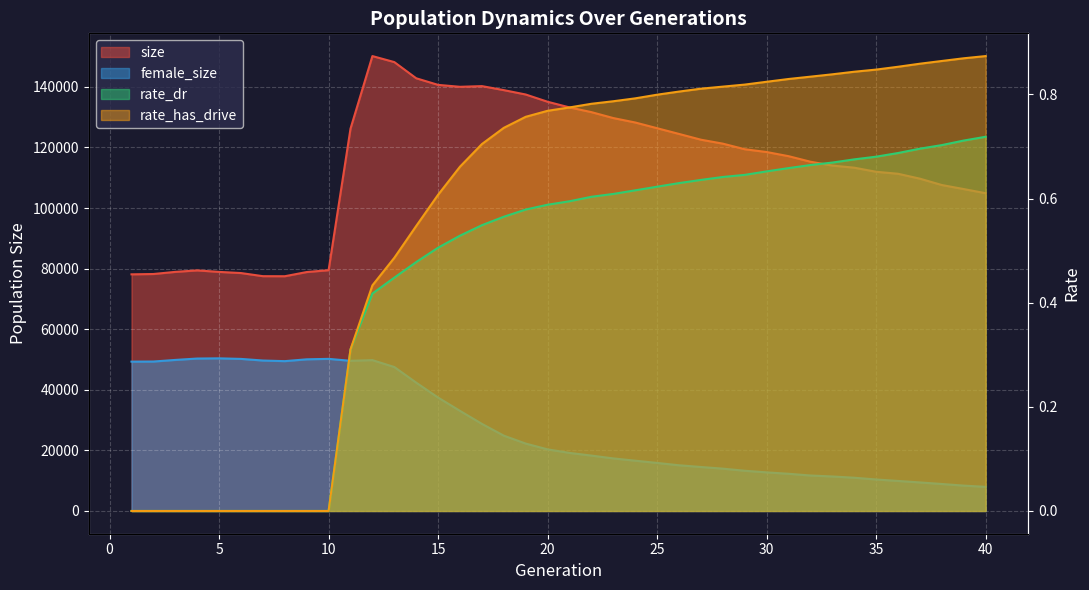

Which has a higher value, 16 or 28?

16